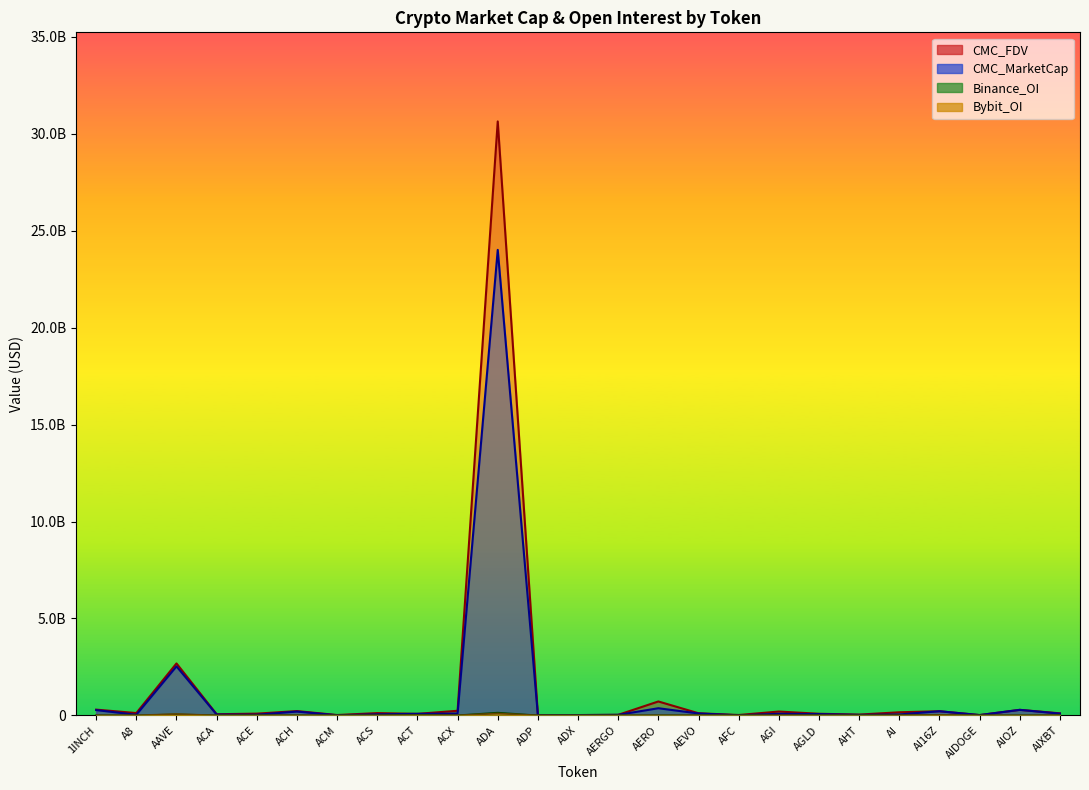

Reading left to right, what are all the values shown in this chart?

CMC_FDV: 1INCH=296609006.5	A8=118926264.4	AAVE=2679435086.3	ACA=59166874.9	ACE=89224897.9	ACH=220978357.9	ACM=18029954.1	ACS=117117997.9	ACT=78744699.8	ACX=236971921.9	ADA=30640389897.5	ADP=17061590.9	ADX=15620414.0	AERGO=28375298.1	AERO=717398446.4	AEVO=108532919.4	AFC=18837781.4	AGI=197635564.0	AGLD=82623964.6	AHT=40332725.7	AI=159875468.2	AI16Z=213136306.6	AIDOGE=16013817.5	AIOZ=284878829.8	AIXBT=105355823.8
CMC_MarketCap: 1INCH=272509345.0	A8=31642723.6	AAVE=2527953391.6	ACA=43142512.7	ACE=33954894.8	ACH=195910663.1	ACM=6616098.0	ACS=54124329.6	ACT=78744699.8	ACX=96476530.0	ADA=24013902790.5	ADP=7737146.4	ADX=15401728.2	AERGO=27098409.5	AERO=367981769.5	AEVO=98024358.6	AFC=3027897.4	AGI=81460047.7	AGLD=66538112.3	AHT=23845003.8	AI=47289831.1	AI16Z=213136072.2	AIDOGE=14580180.3	AIOZ=284878829.8	AIXBT=90029459.2
Binance_OI: 1INCH=4058697.0	A8=0.0	AAVE=51875753.0	ACA=0.0	ACE=1828638.0	ACH=5881310.0	ACM=0.0	ACS=0.0	ACT=22445972.0	ACX=3310086.0	ADA=141009757.0	ADP=0.0	ADX=0.0	AERGO=0.0	AERO=1954061.0	AEVO=3679061.0	AFC=0.0	AGI=0.0	AGLD=3482363.0	AHT=0.0	AI=2556072.0	AI16Z=16176581.0	AIDOGE=0.0	AIOZ=0.0	AIXBT=7202826.0
Bybit_OI: 1INCH=3247210.0	A8=1292389.0	AAVE=68864069.0	ACA=0.0	ACE=567157.0	ACH=2115421.0	ACM=0.0	ACS=0.0	ACT=8746525.0	ACX=661862.0	ADA=97619968.0	ADP=0.0	ADX=0.0	AERGO=607957.0	AERO=4108344.0	AEVO=2183433.0	AFC=0.0	AGI=3659255.0	AGLD=2083039.0	AHT=0.0	AI=821077.0	AI16Z=20159555.0	AIDOGE=241615.0	AIOZ=1354099.0	AIXBT=5044819.0